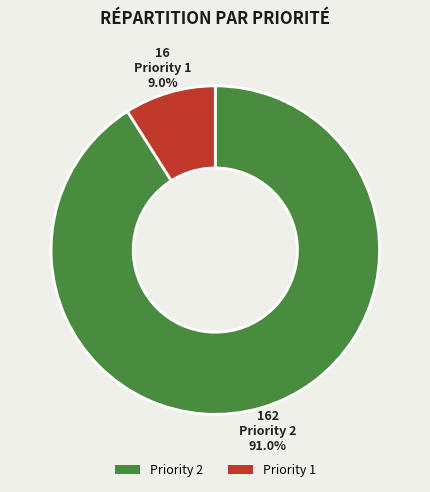

What is the largest slice in the pie chart?

Priority 2